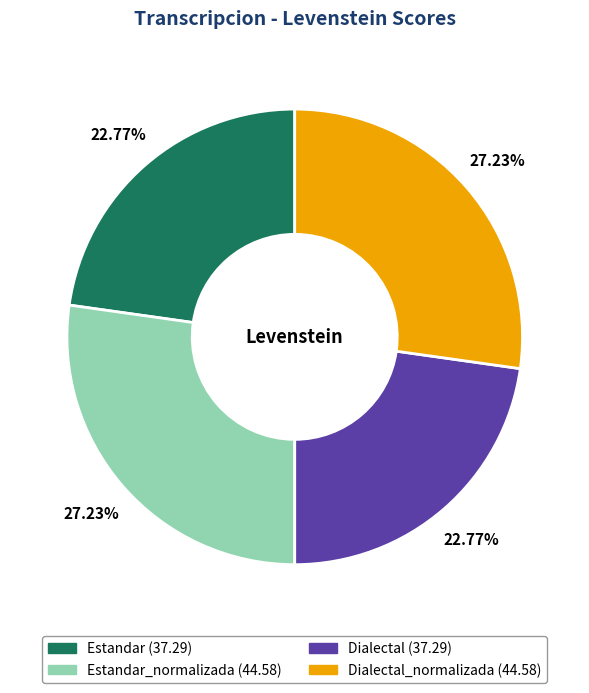

Is there any slice that represents more than half of the pie?

No